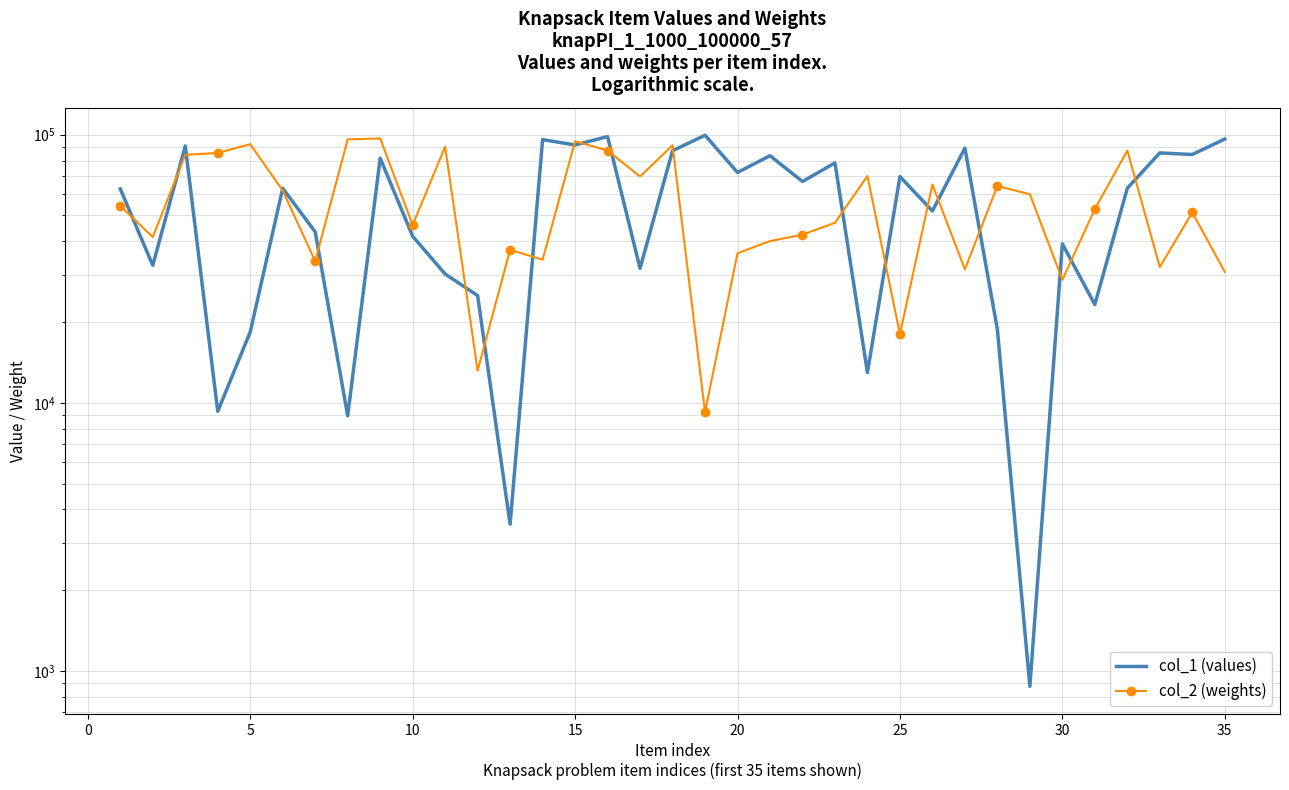

Reading left to right, list all the values displayed in this chart.

col_1 (values): 62777	32556	90779	9291	18377	63131	43413	8948	81746	41804	30217	25113	3524	95890	91557	98410	31730	87126	99564	72300	83498	66901	78495	12974	69788	51941	89110	18782	876	39163	23264	63172	85529	84361	96341
col_2 (weights): 54207	41522	84123	85507	92198	61905	33744	96066	96844	46048	90247	13187	37214	34171	94540	87280	69826	91296	9224	36118	40118	42380	46948	70130	18027	65202	31477	64377	59946	28767	52801	87287	32073	51310	30785